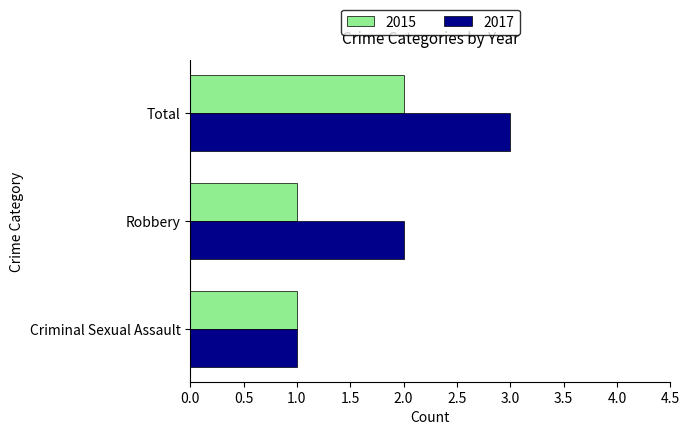

What is the sum of the 2017 values at Total and Criminal Sexual Assault?

4